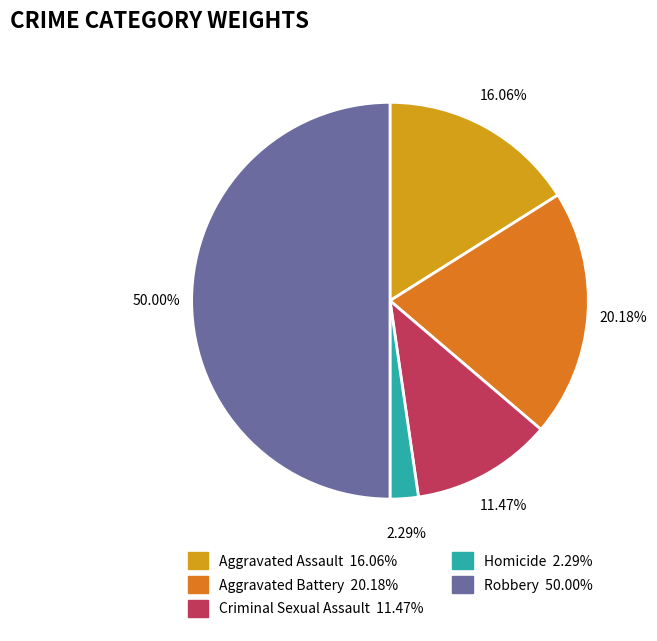

Does Homicide represent more than half of the total?

No